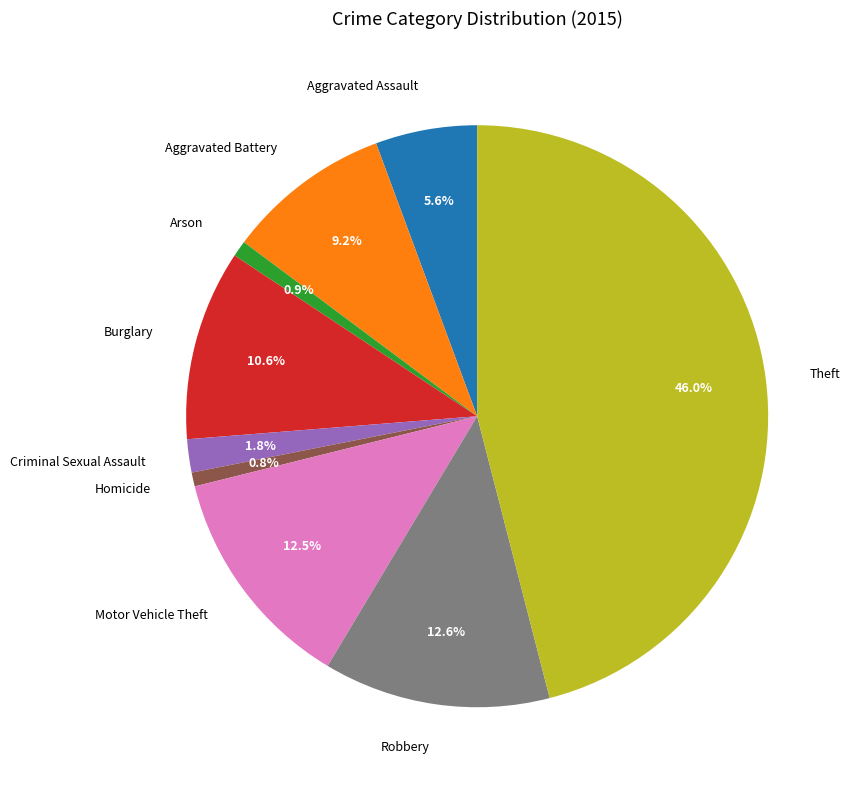

What is the largest slice in the pie chart?

Theft